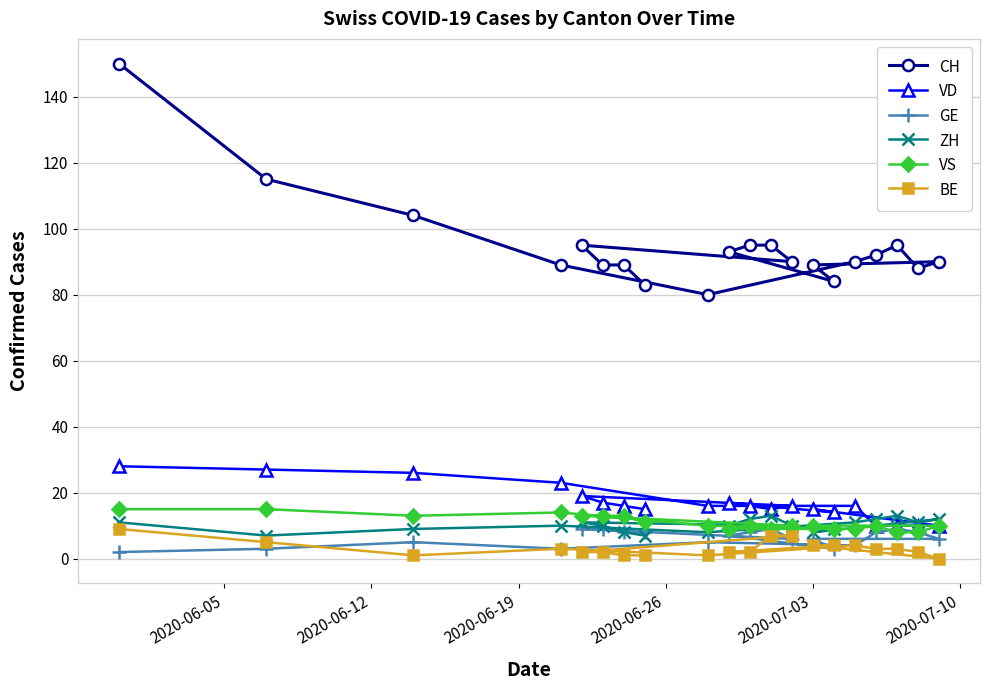

Which series has the largest range (max minus min)?

CH